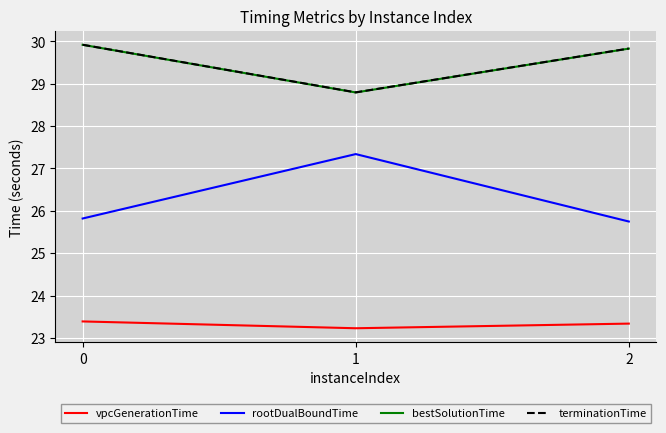

Reading left to right, transcribe all the data shown in this chart.

vpcGenerationTime: 0=23.4	1=23.2	2=23.3
rootDualBoundTime: 0=25.8	1=27.3	2=25.7
bestSolutionTime: 0=29.9	1=28.8	2=29.8
terminationTime: 0=29.9	1=28.8	2=29.8